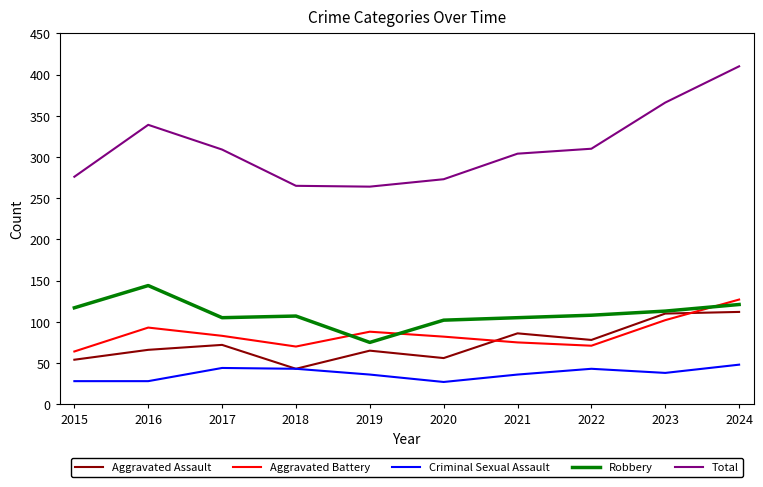

Where is Total nearest to the value 337?

2016